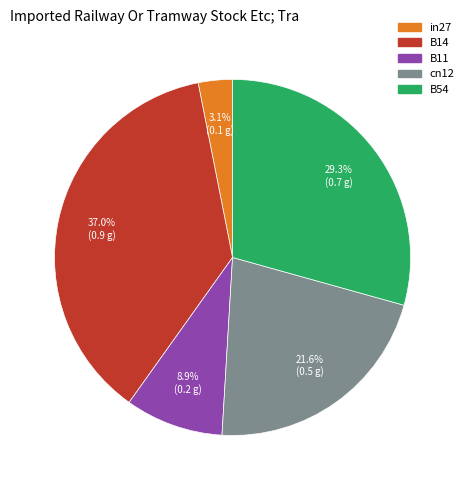

Rank the categories by value from lowest to highest.

in27, B11, cn12, B54, B14